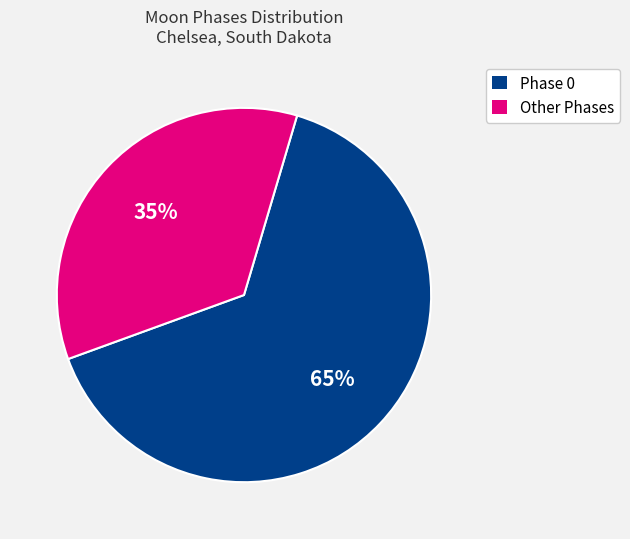

To the nearest percent, what is the difference between the largest and smallest slice percentages?

30%